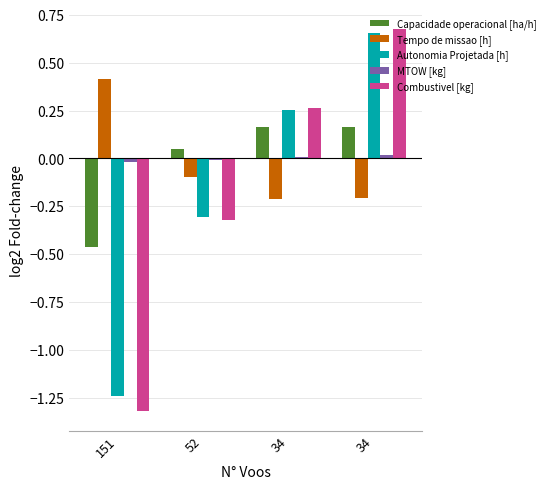

Are the bars horizontal?

No